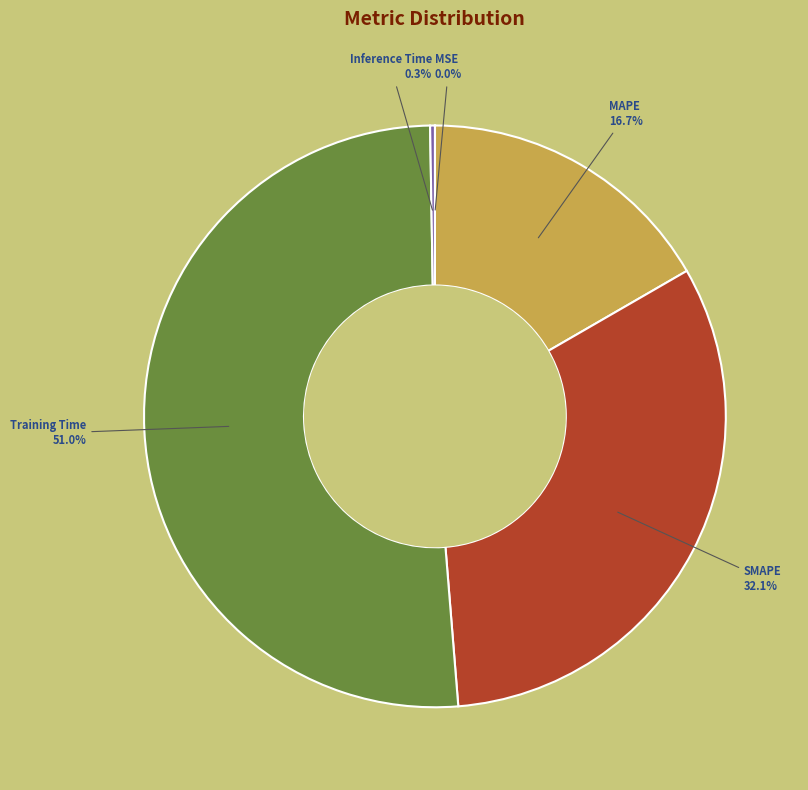

Which category accounts for the majority?

Training Time